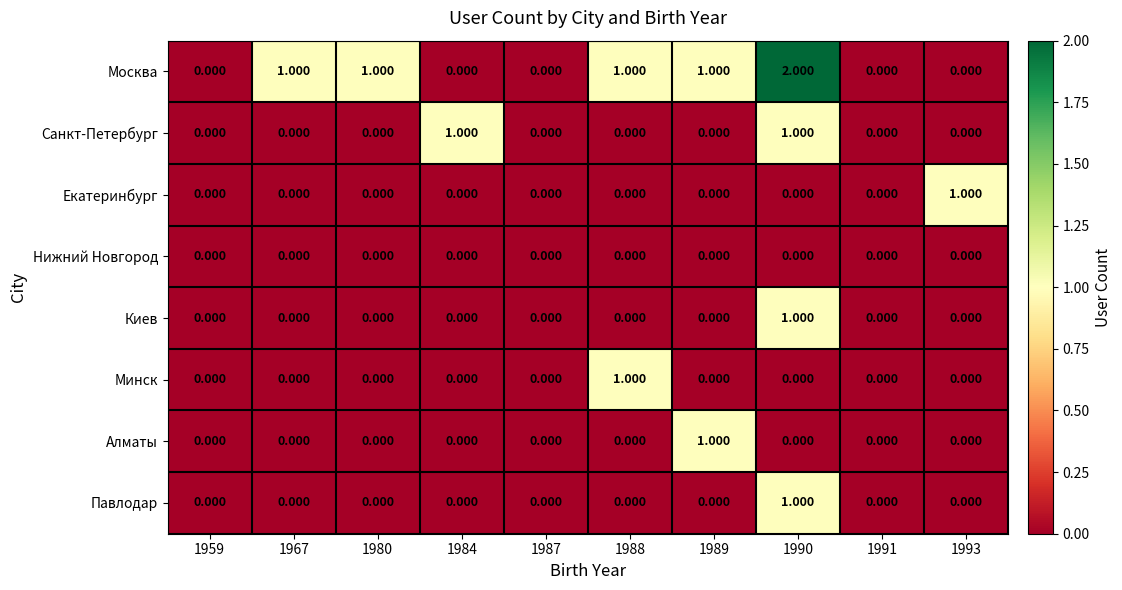

Which series has the largest total across all categories?

Москва